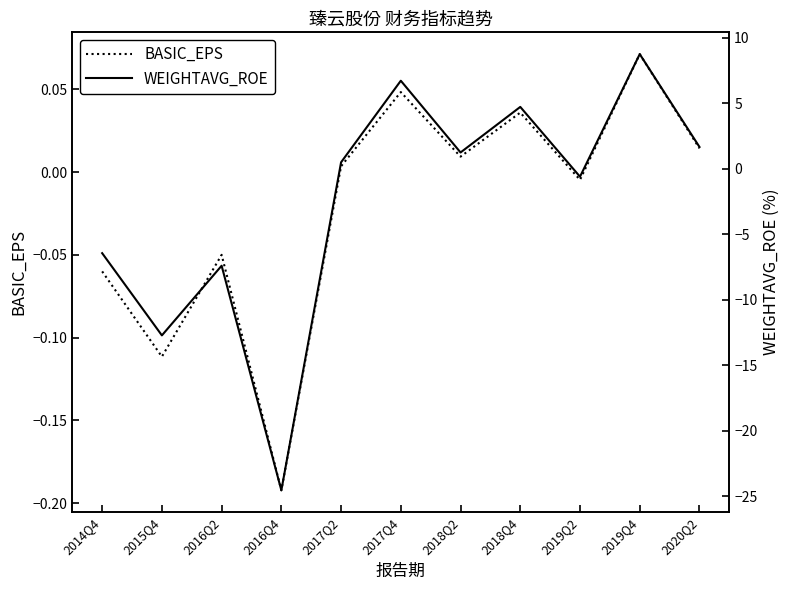

How many intersections are there between WEIGHTAVG_ROE and BASIC_EPS?

3